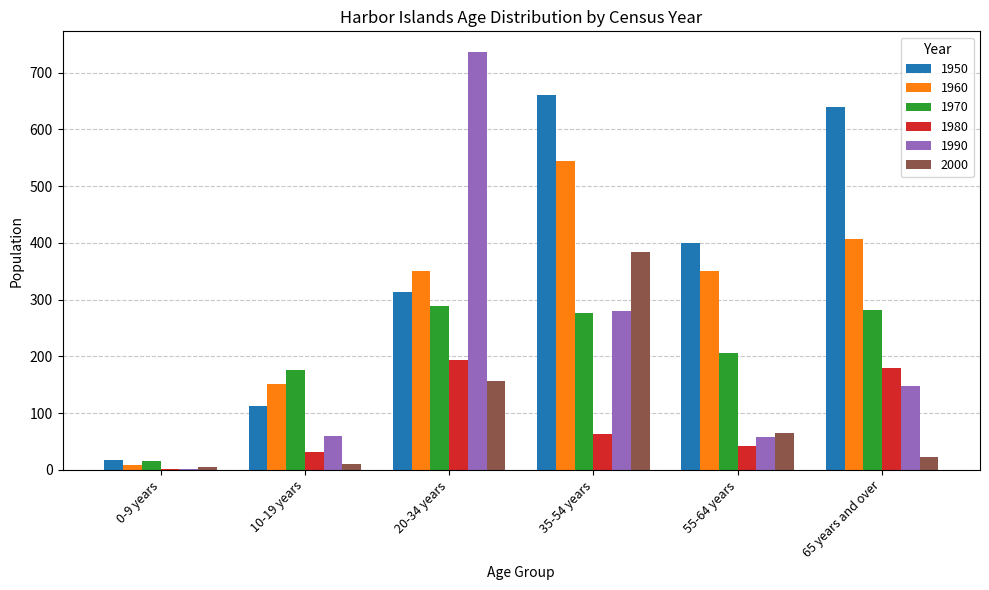

The 1980 series shows 1 at 0-9 years. True or false?

True